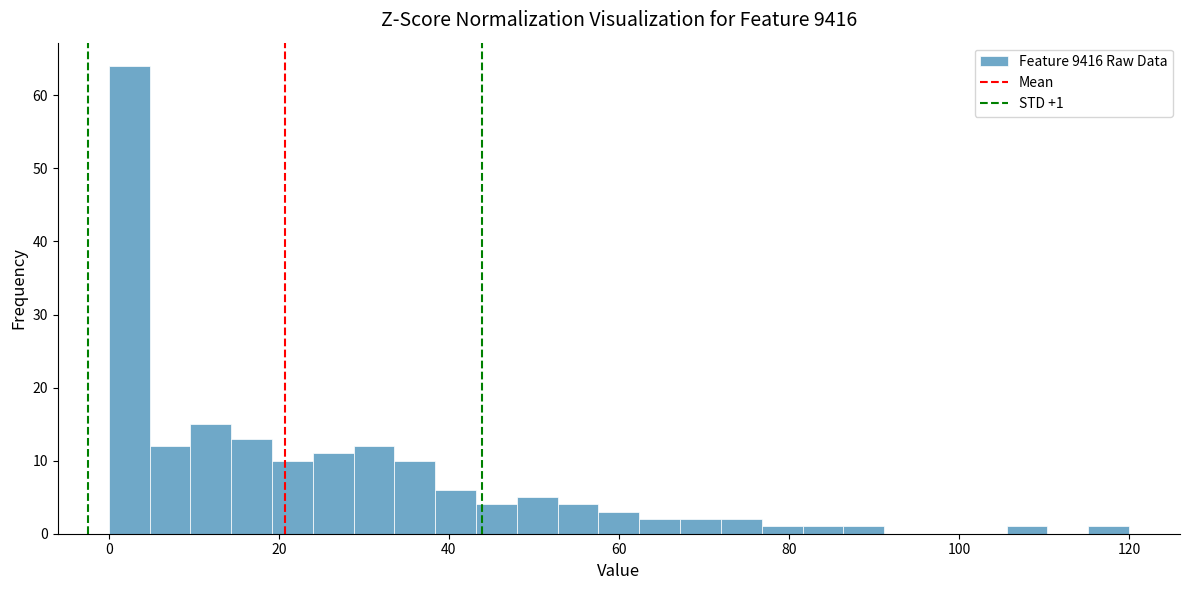

Read against the x-axis, roughly where is the centre of the tallest bar?

2